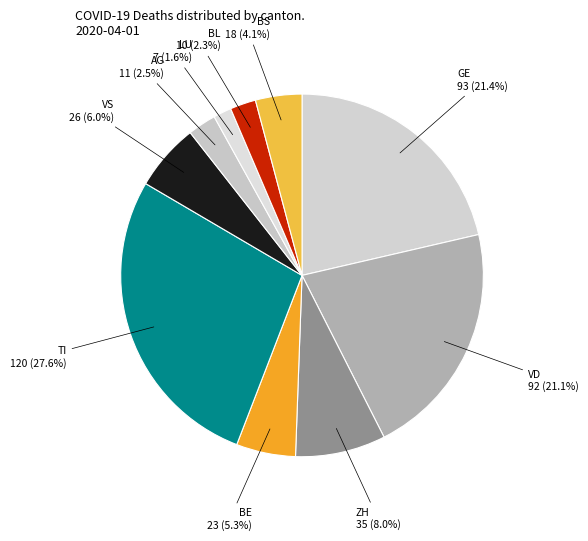

What is the smallest slice in the pie chart?

LU